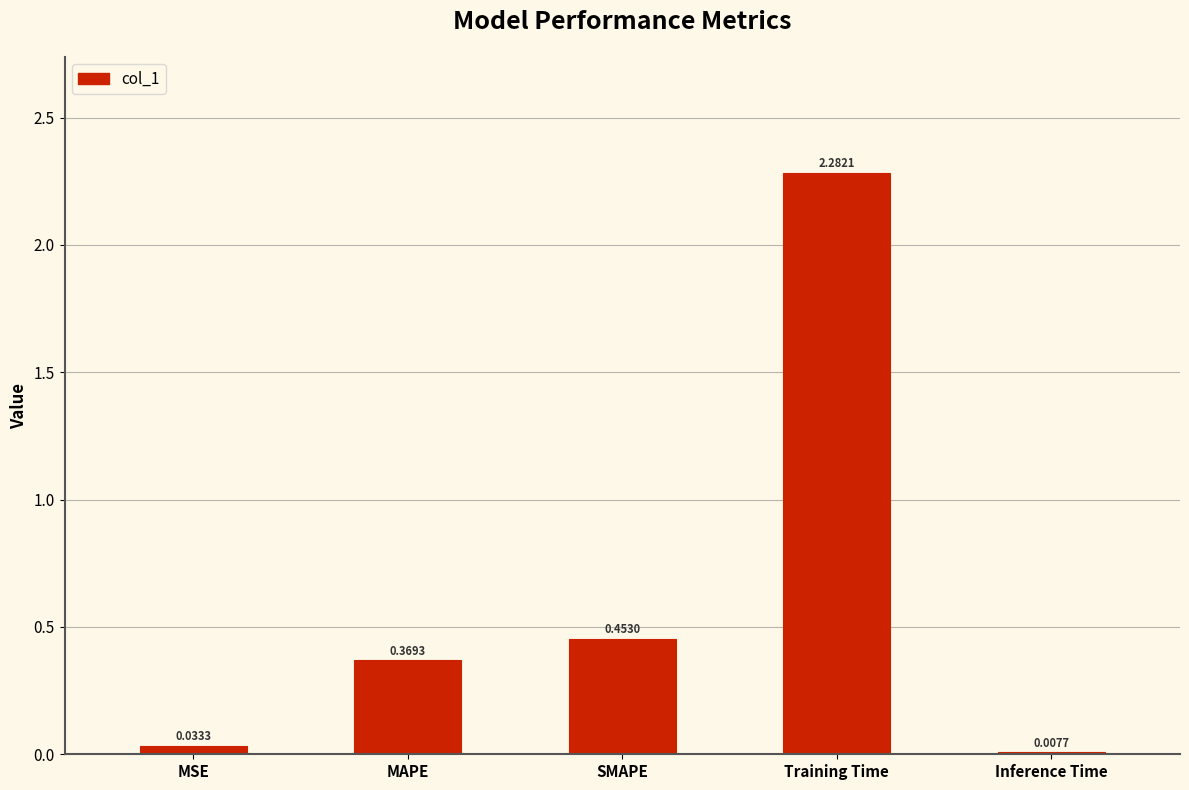

At which label is the value closest to 1?

SMAPE